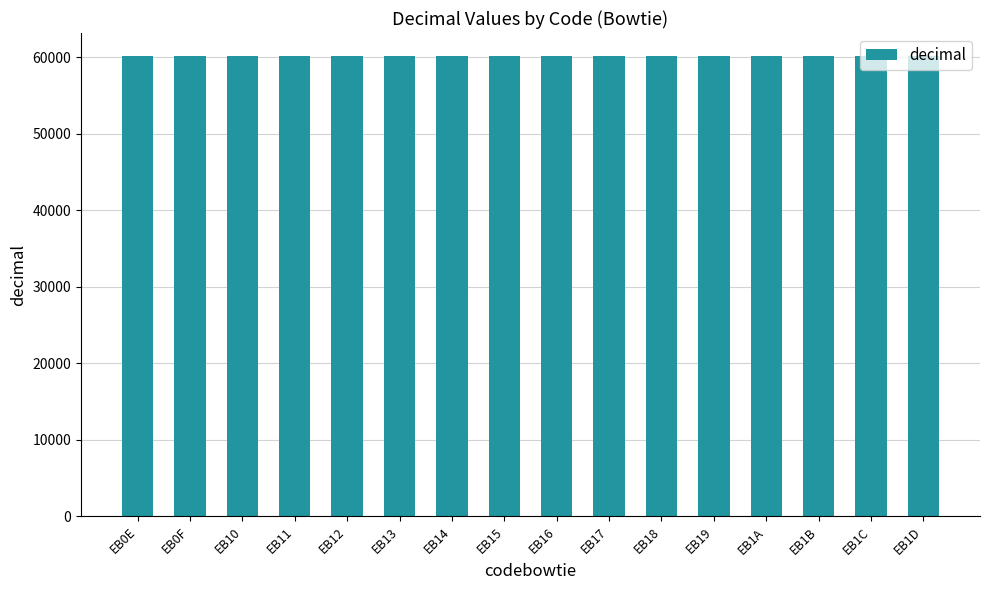

What is the difference between the values at EB1A and EB15?

5